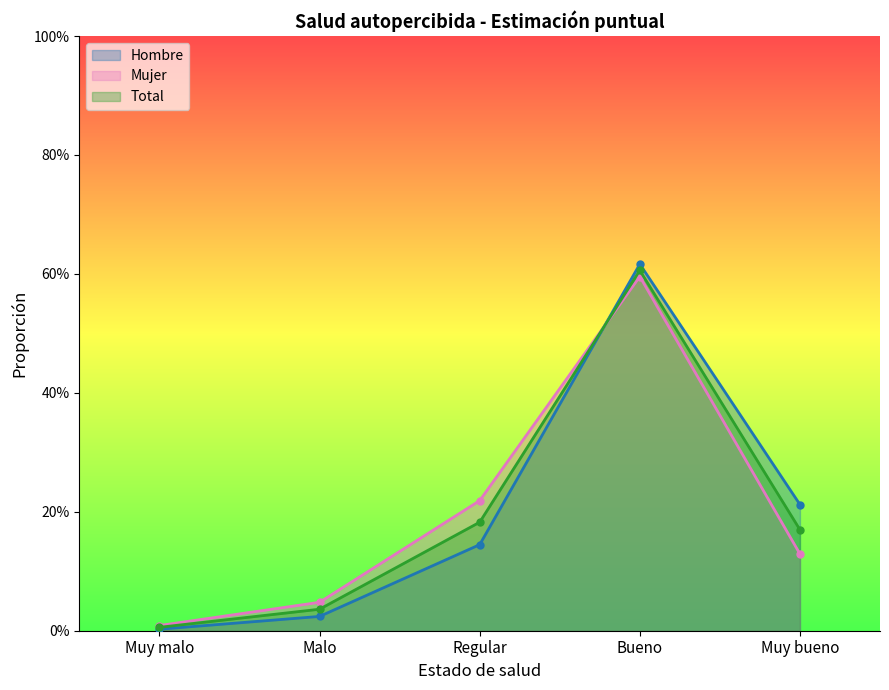

Reading left to right, extract all data points from this chart.

Hombre: Muy malo=0.0	Malo=0.0	Regular=0.1	Bueno=0.6	Muy bueno=0.2
Mujer: Muy malo=0.0	Malo=0.0	Regular=0.2	Bueno=0.6	Muy bueno=0.1
Total: Muy malo=0.0	Malo=0.0	Regular=0.2	Bueno=0.6	Muy bueno=0.2